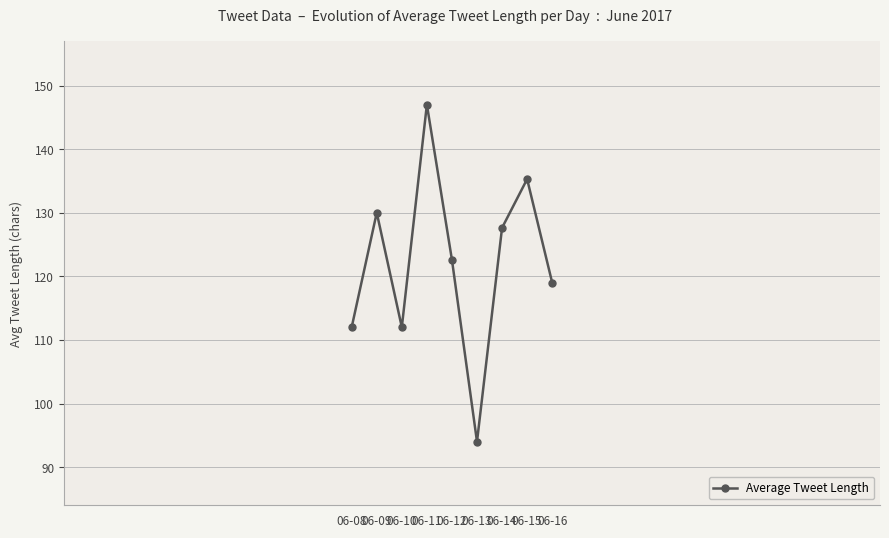

Does the chart display data point markers on the line(s)?

Yes